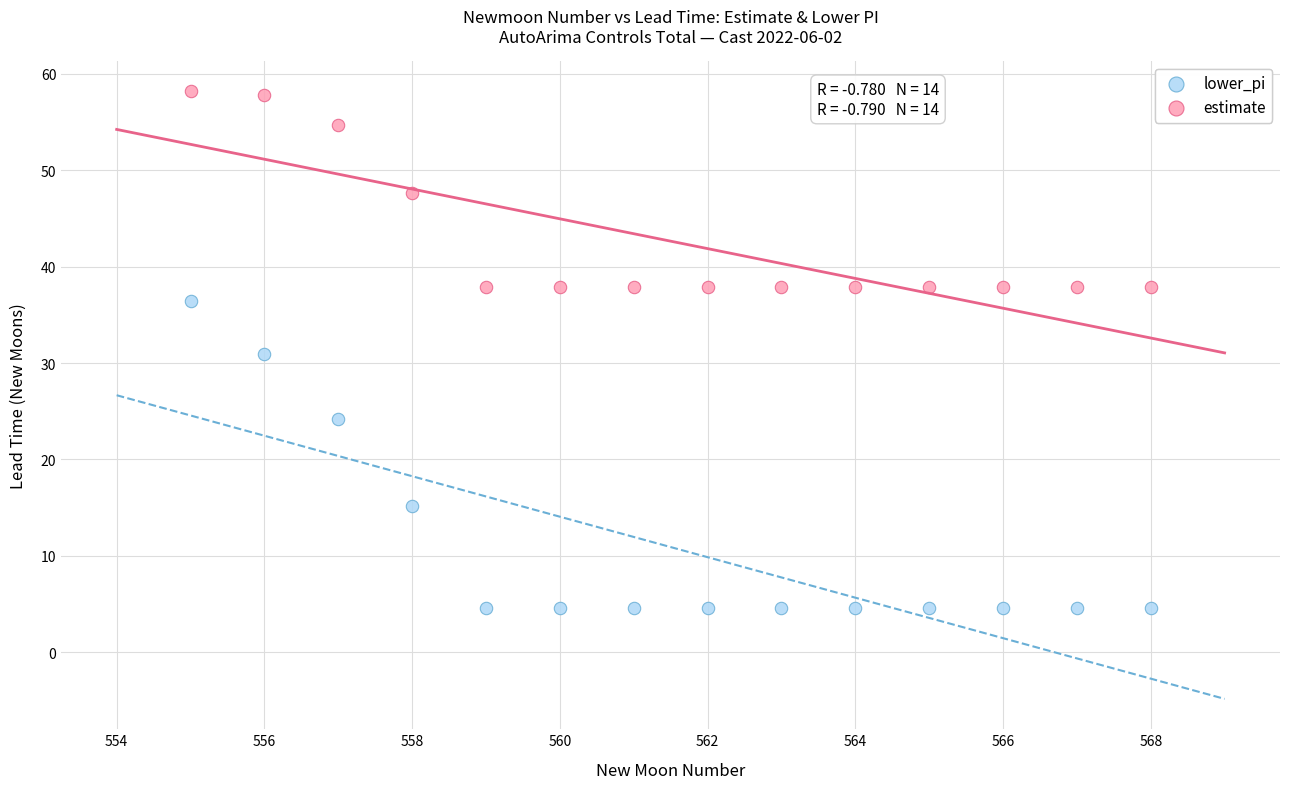

Which series has the widest spread of Y values?

lower_pi